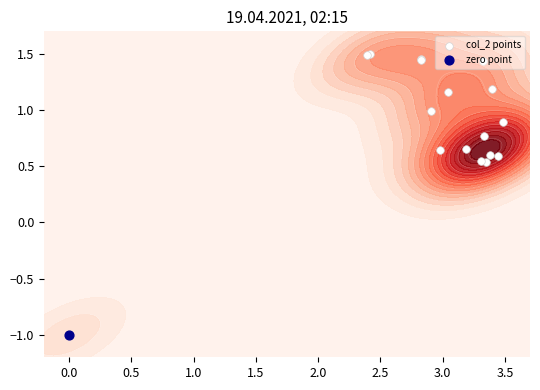

How many values are below zero?

1